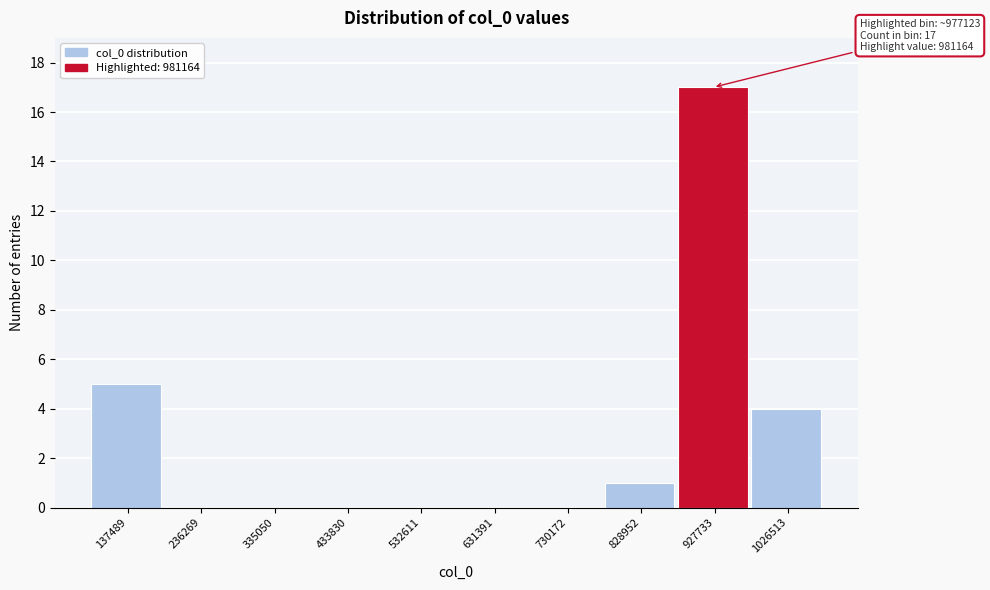

Reading left to right, list all the values displayed in this chart.

137489=5	236269=0	335050=0	433830=0	532611=0	631391=0	730172=0	828952=1	927733=17	1026513=4